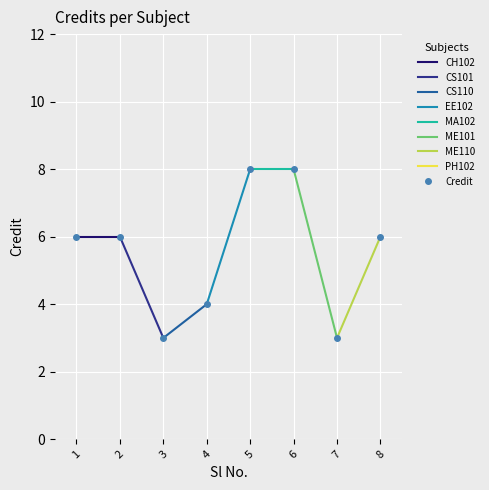

How many values exceed 6?

2